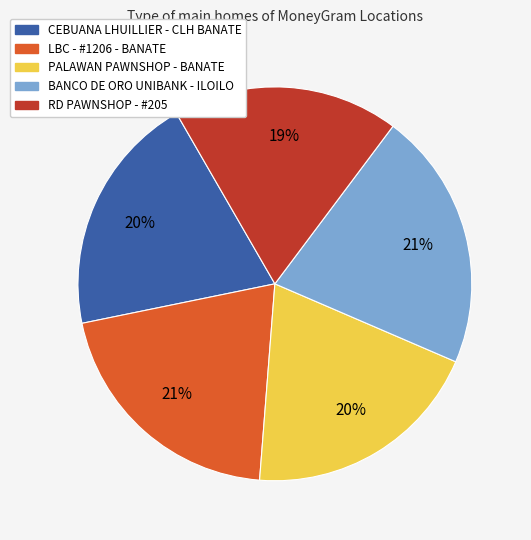

To the nearest percent, what is the average slice percentage?

20%